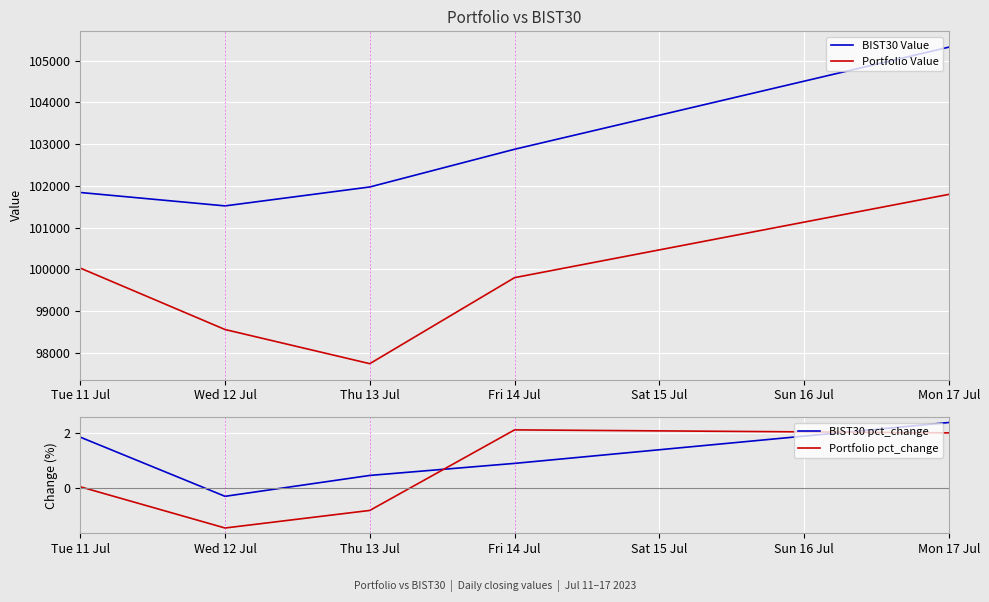

Between Thu 13 Jul and Tue 11 Jul, which is larger?

Thu 13 Jul